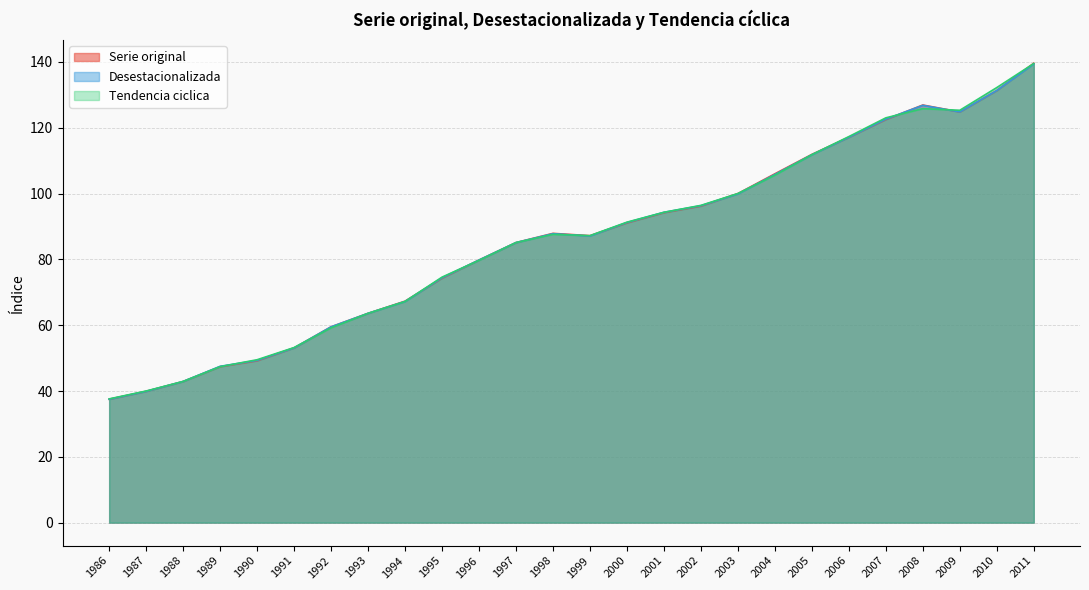

What are all the series names shown in the legend?

Serie original, Desestacionalizada, Tendencia ciclica